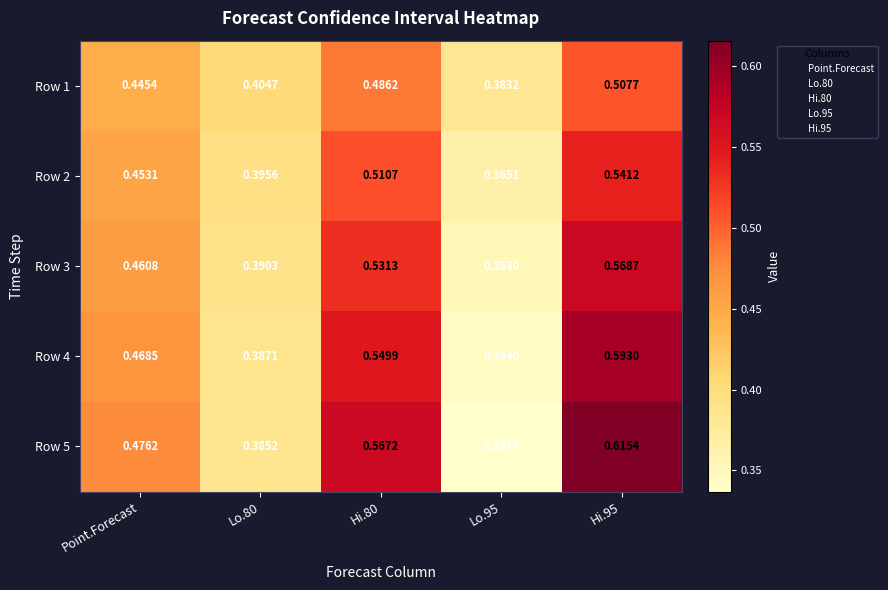

Is the value of Row 1 at Hi.80 greater than the value of Row 5 at Hi.80?

No